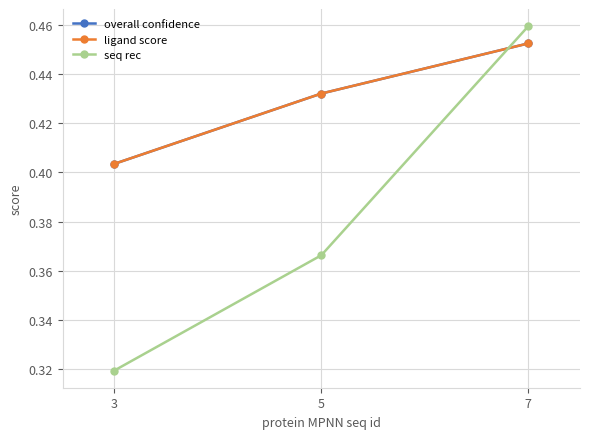

What is the smallest value displayed?

0.3